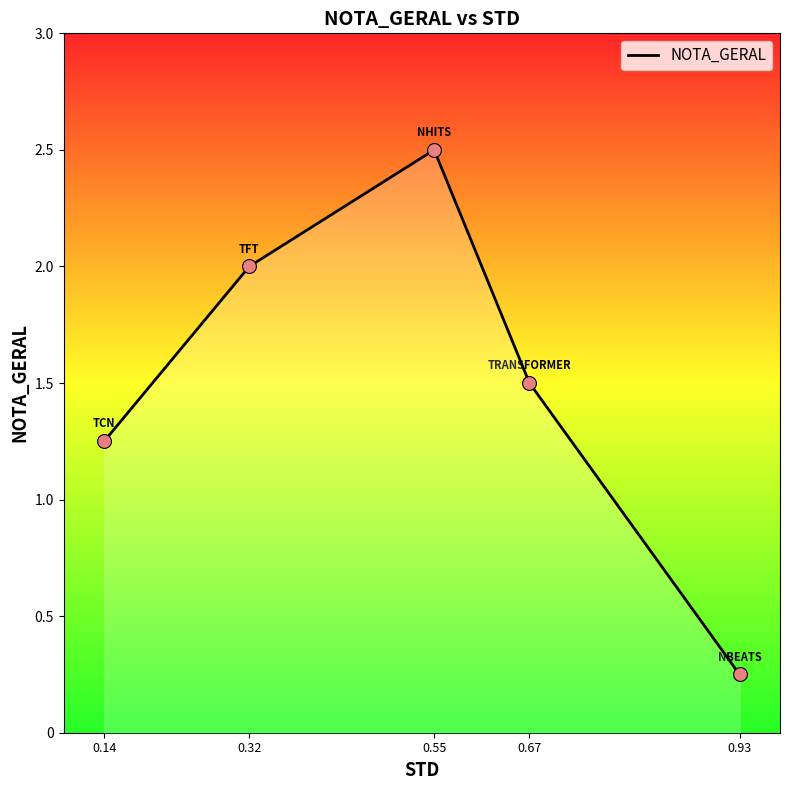

What is the ratio of the value at 0.32 to the value at 0.67?

1.3